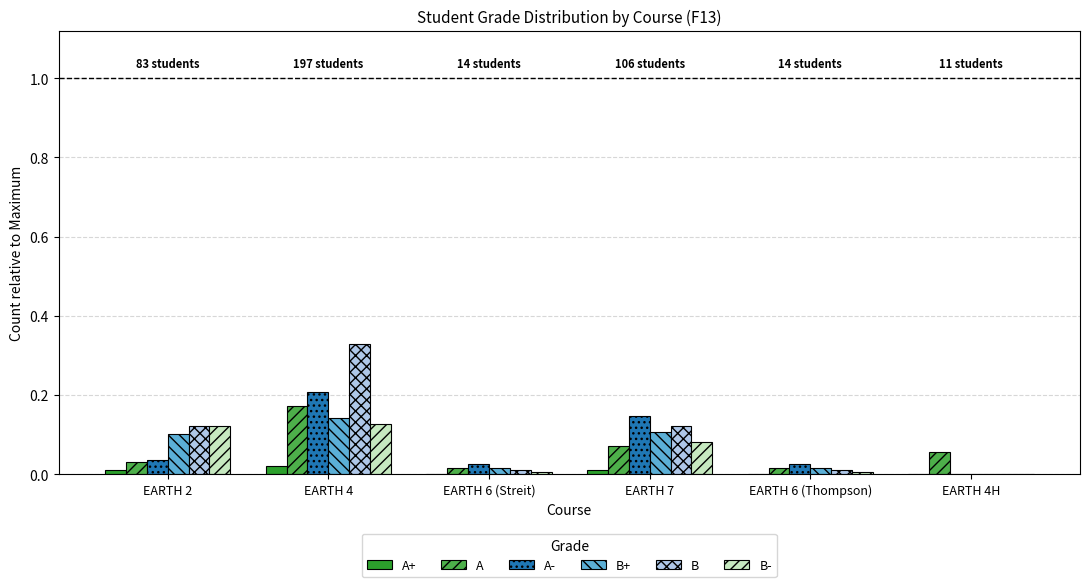

What is the sum of all B+ values?

0.4